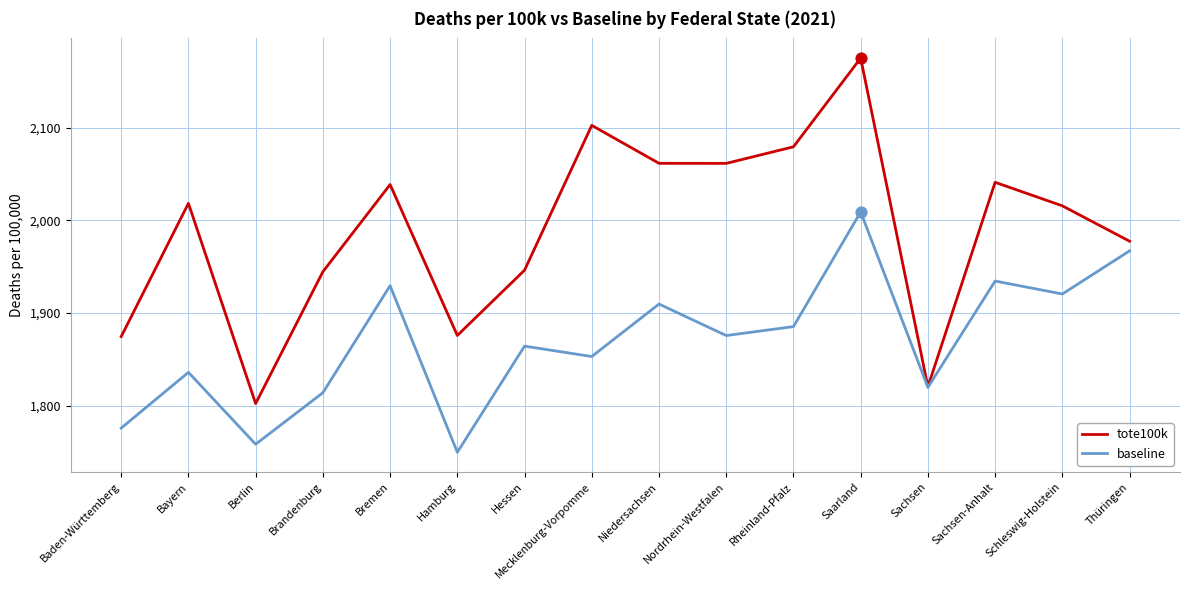

Between Hessen and Rheinland-Pfalz, which series saw the biggest shift?

tote100k